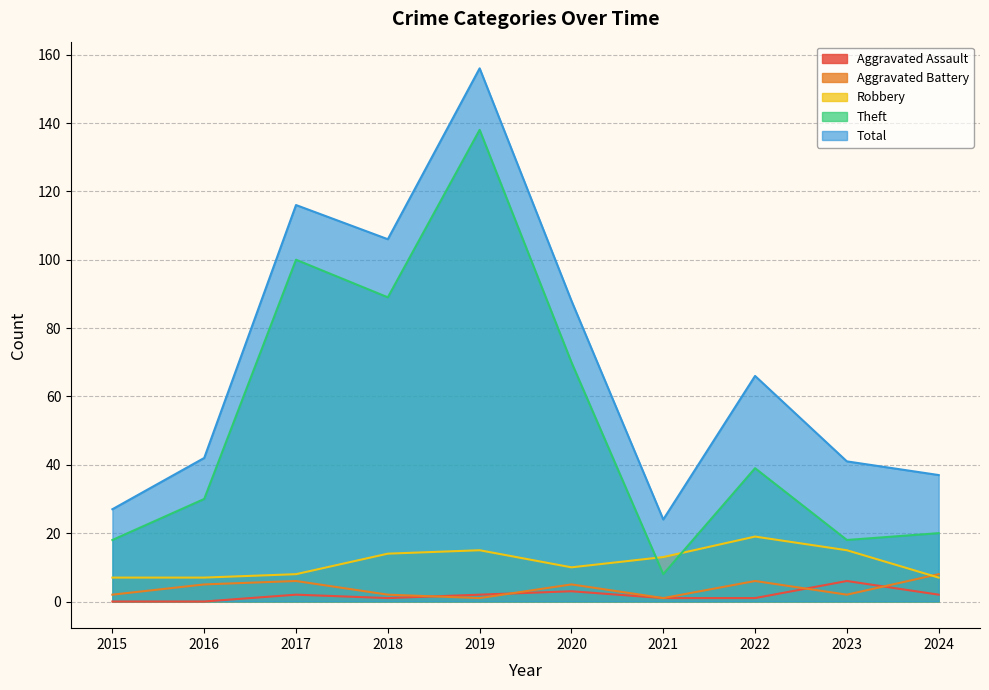

Does the chart display data point markers on the line(s)?

No